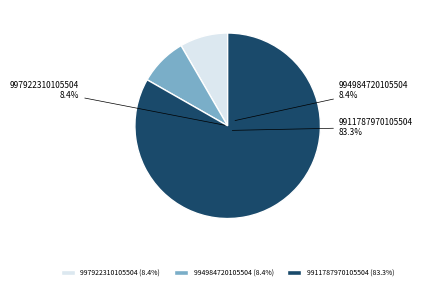

Rank the categories by value from lowest to highest.

994984720105504, 997922310105504, 9911787970105504